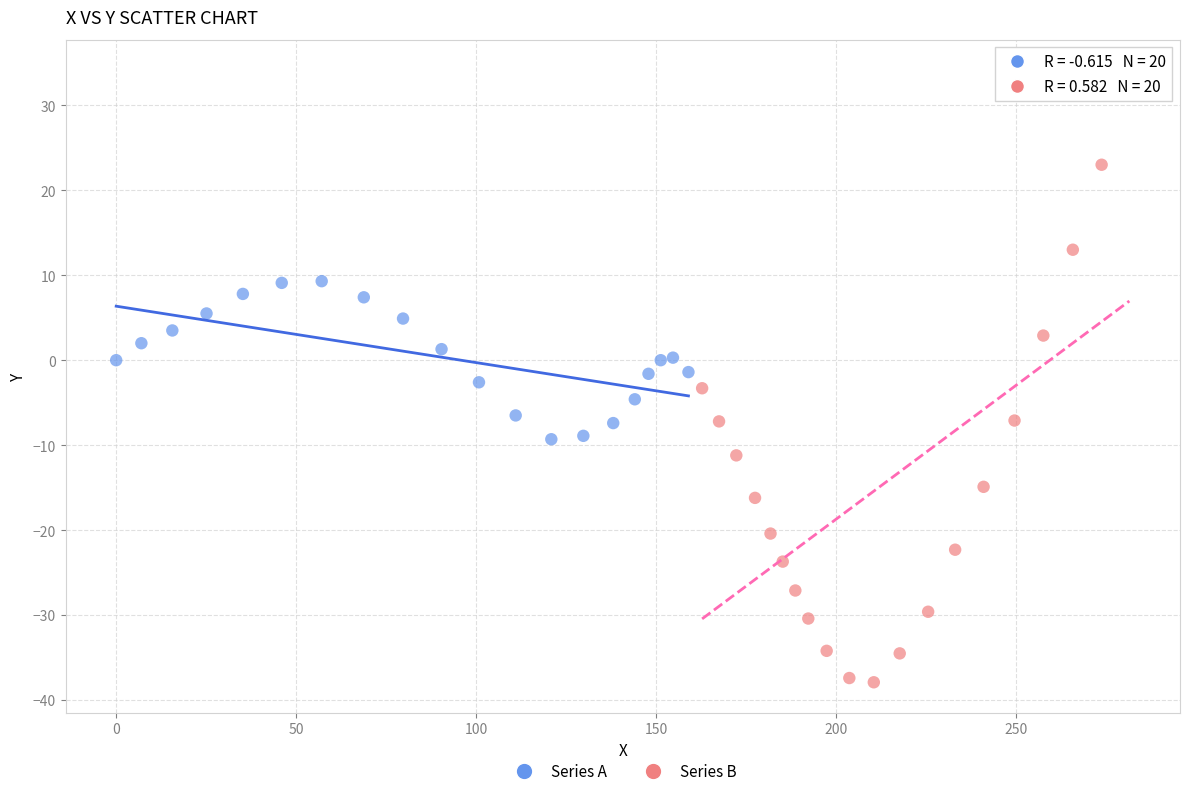

What are all the series names shown in the legend?

Series A, Series B